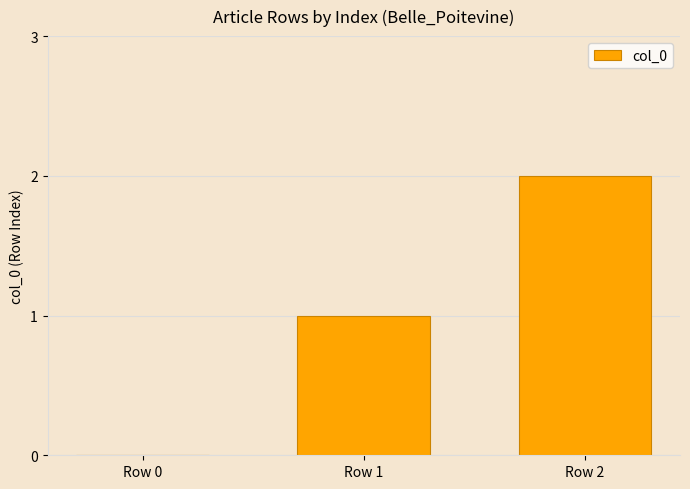

How many positive values are there?

2